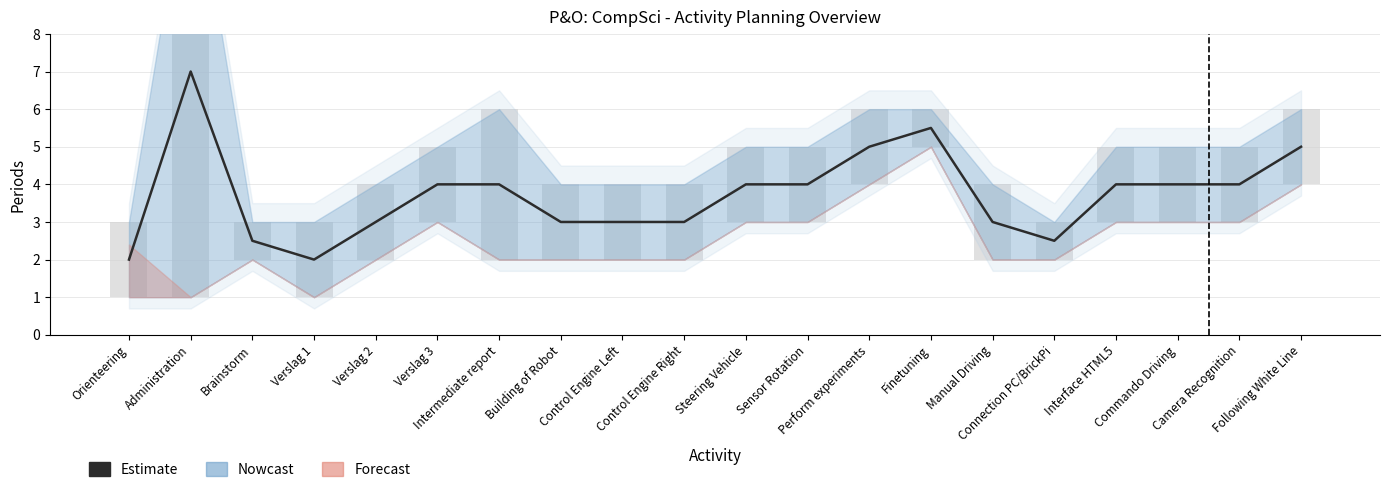

Reading left to right, list all the values displayed in this chart.

Orienteering=2.0	Administration=7.0	Brainstorm=2.5	Verslag 1=2.0	Verslag 2=3.0	Verslag 3=4.0	Intermediate report=4.0	Building of Robot=3.0	Control Engine Left=3.0	Control Engine Right=3.0	Steering Vehicle=4.0	Sensor Rotation=4.0	Perform experiments=5.0	Finetuning=5.5	Manual Driving=3.0	Connection PC/BrickPi=2.5	Interface HTML5=4.0	Commando Driving=4.0	Camera Recognition=4.0	Following White Line=5.0